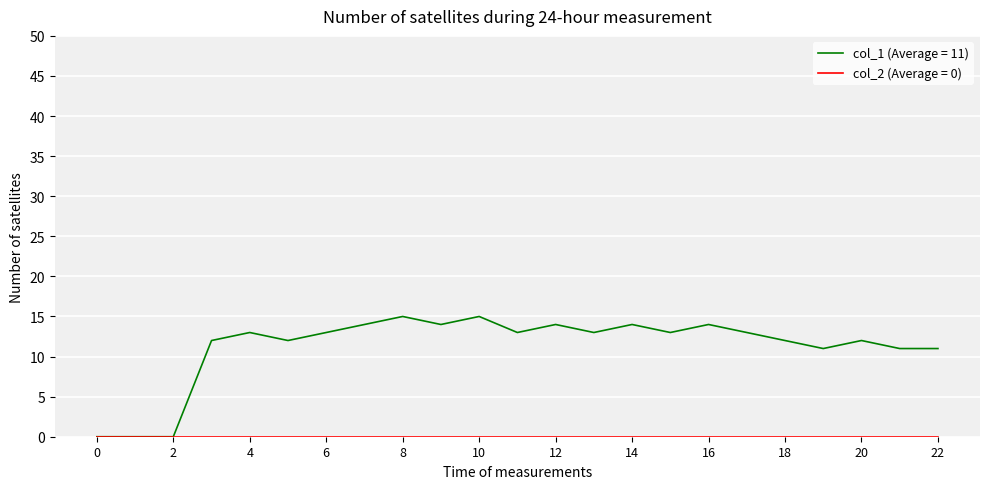

Which series has the largest total across all categories?

col_1 (Average = 11)